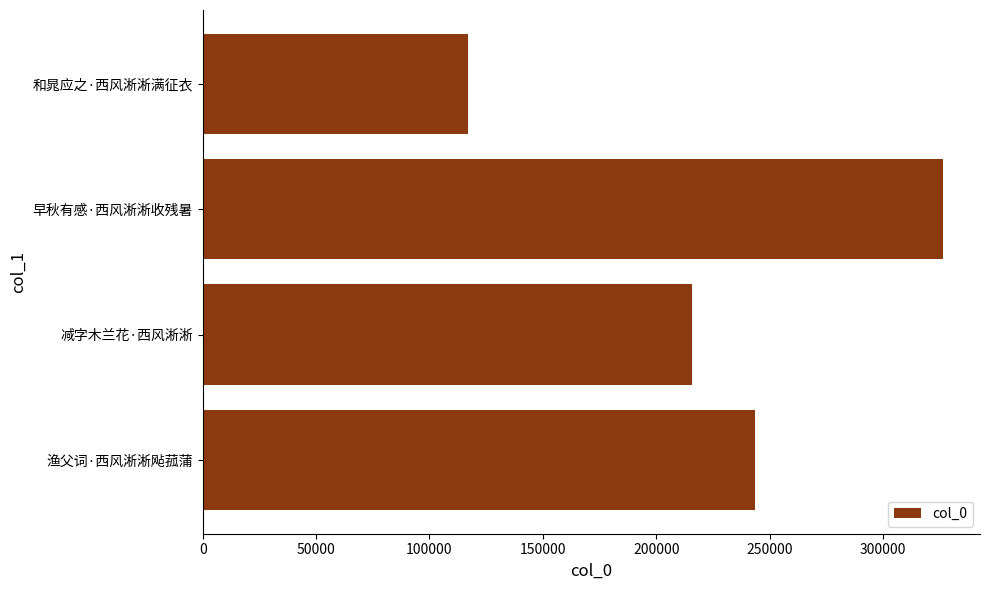

Is it true that the value at 和晁应之·西风淅淅满征衣 is 116862?

True